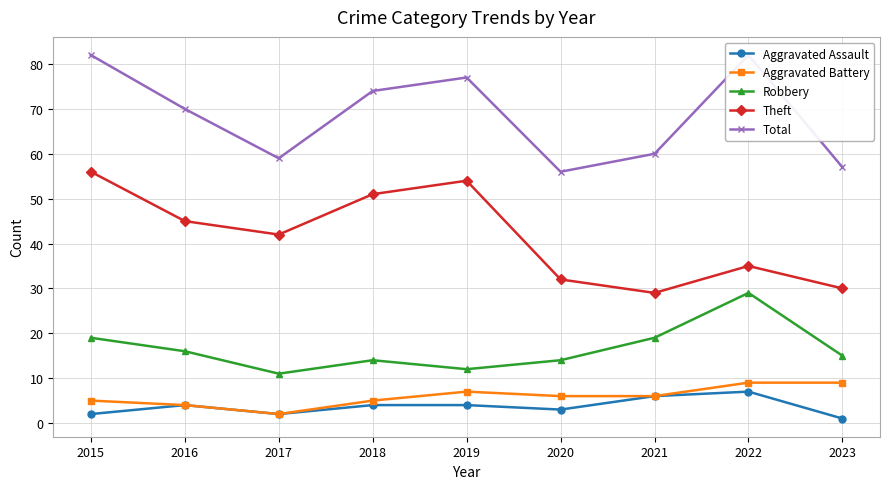

At 2016, list the series in order from smallest to largest.

Aggravated Assault, Aggravated Battery, Robbery, Theft, Total